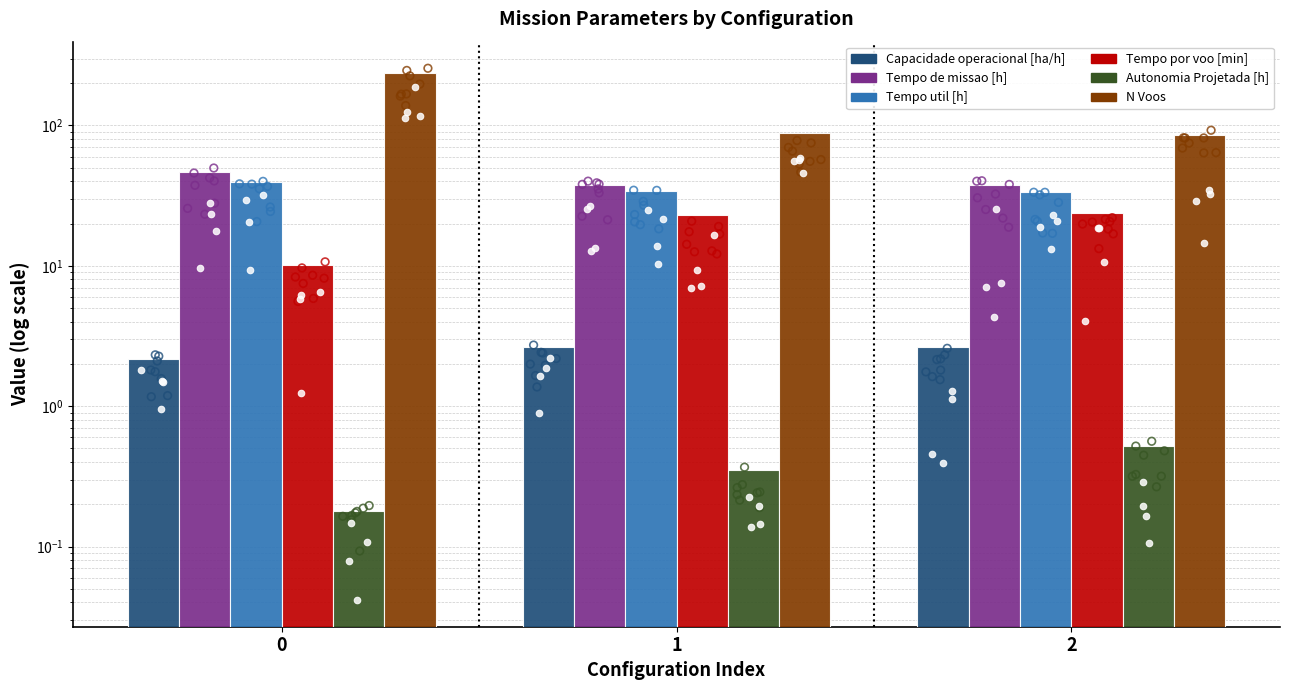

Which series has the largest total across all categories?

N Voos